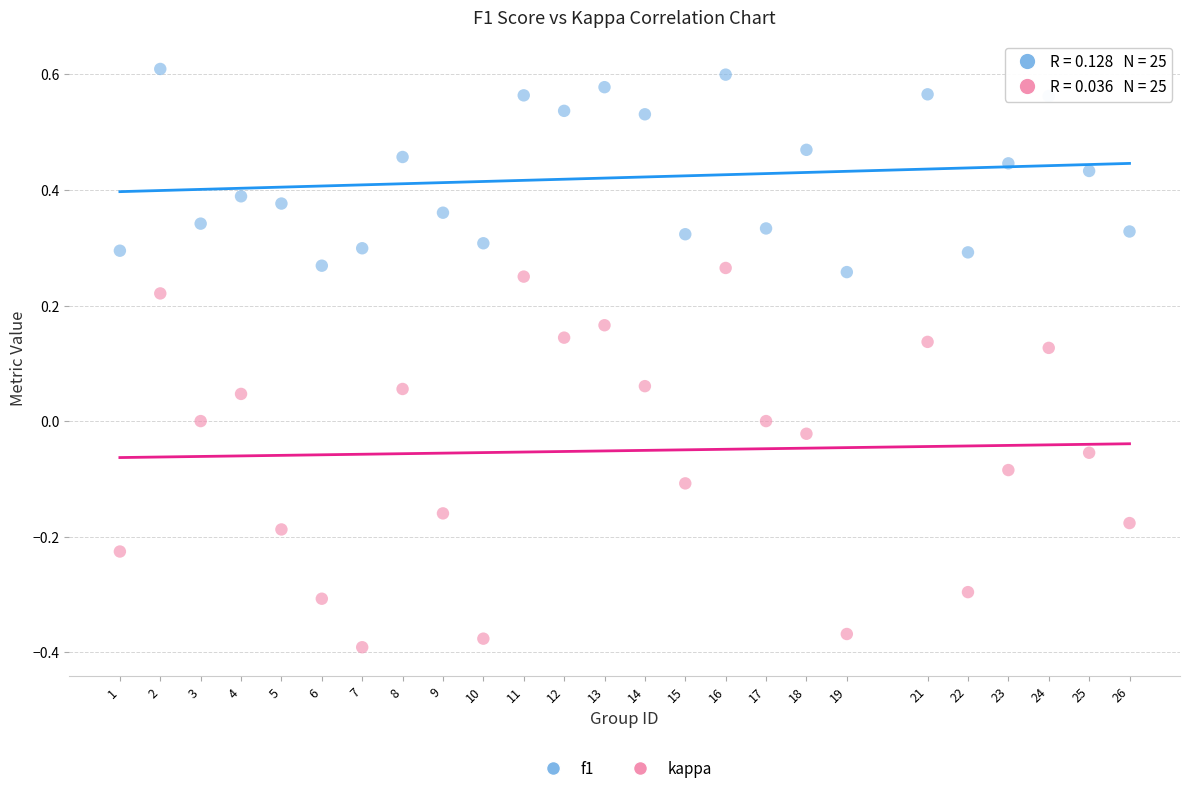

Across all data points, what is the range of Y values (max minus min)?

1.0